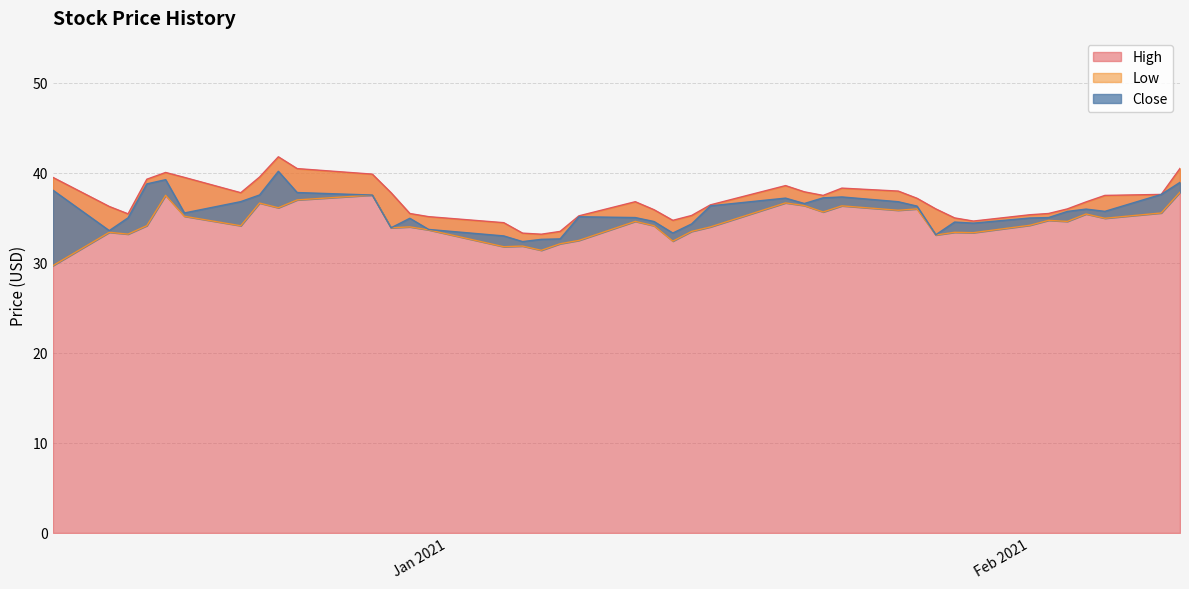

Which category has the lowest value across all series?

2020-12-11